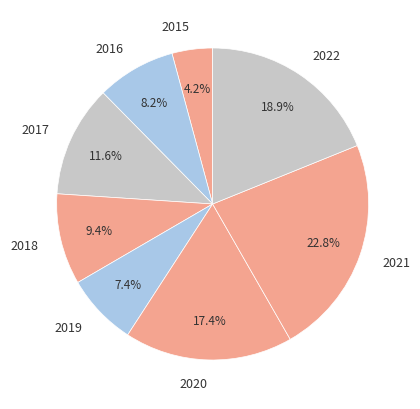

The 2021 slice represents 16% of the pie. True or false?

False